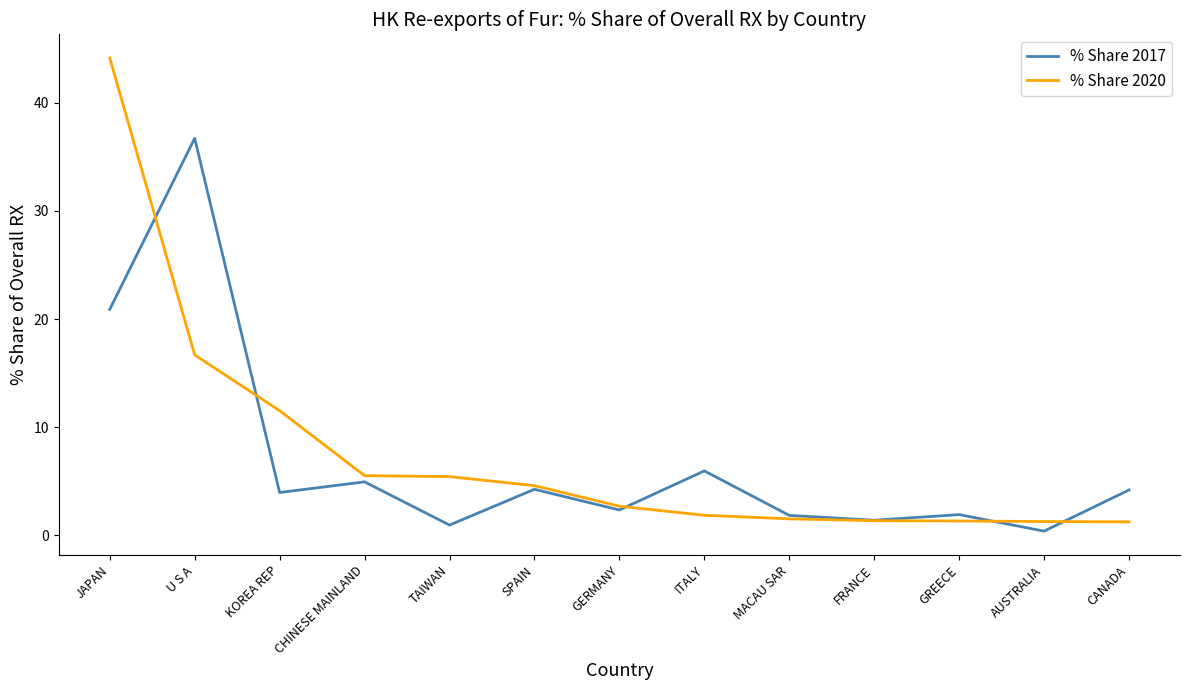

Which series has the widest spread of values?

% Share 2020